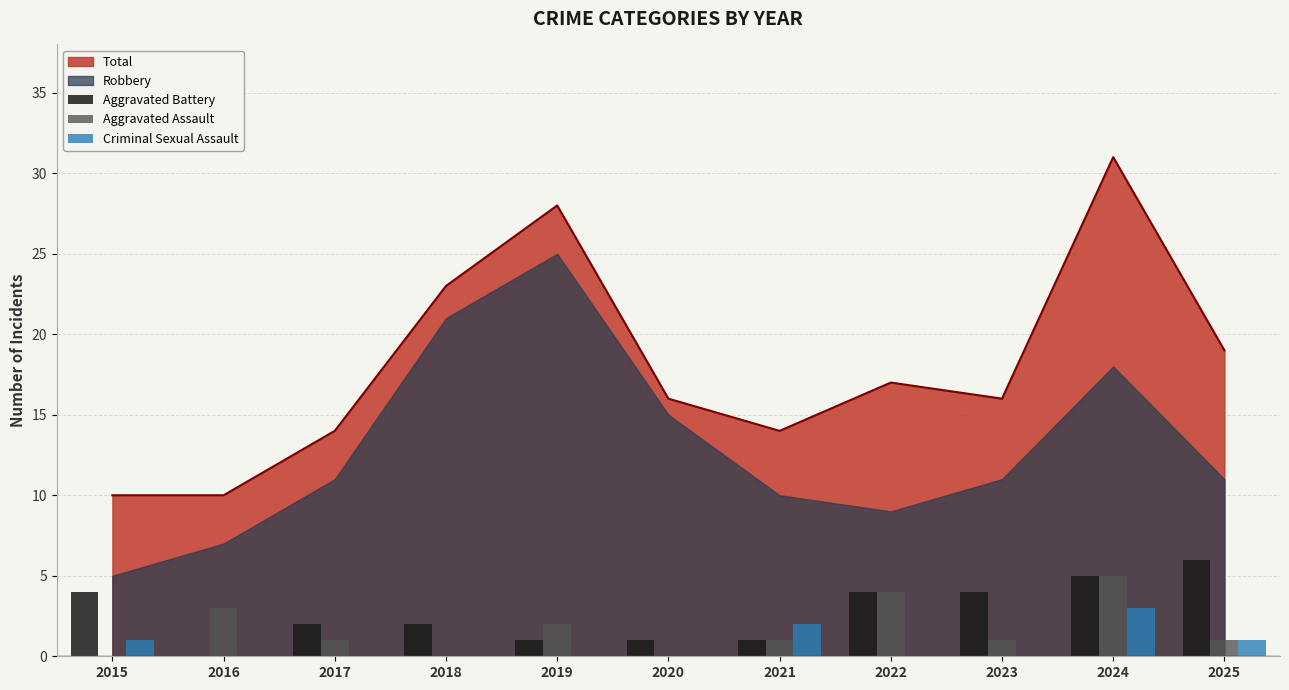

Count the number of categories in the chart.

11